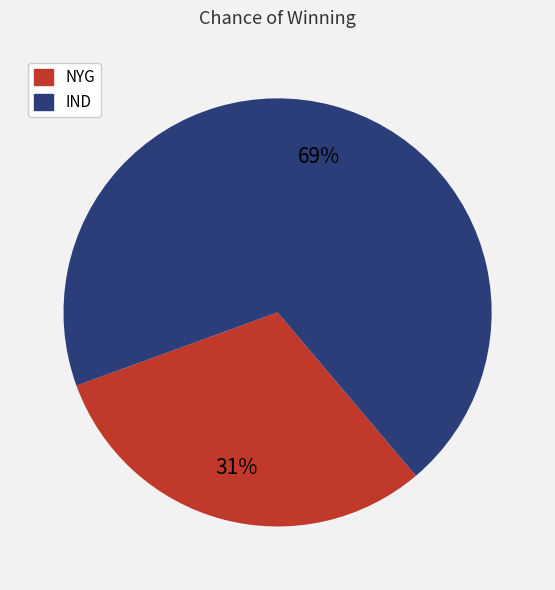

To the nearest percent, what is the combined percentage of IND and NYG?

100%